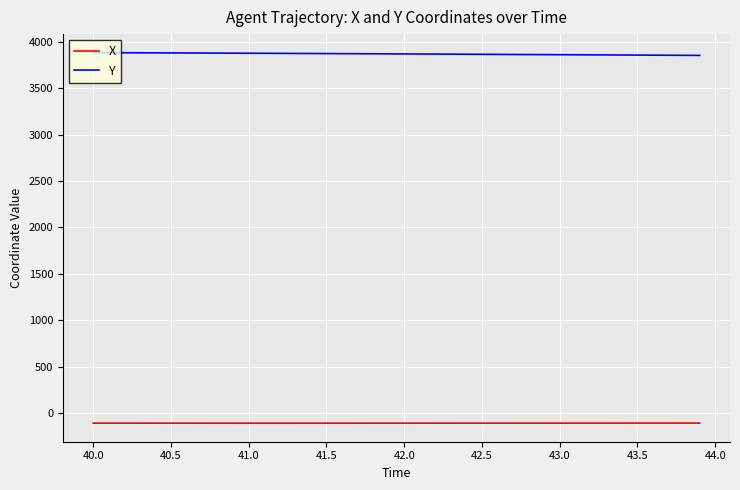

List the series in order of their overall mean, lowest first.

X, Y